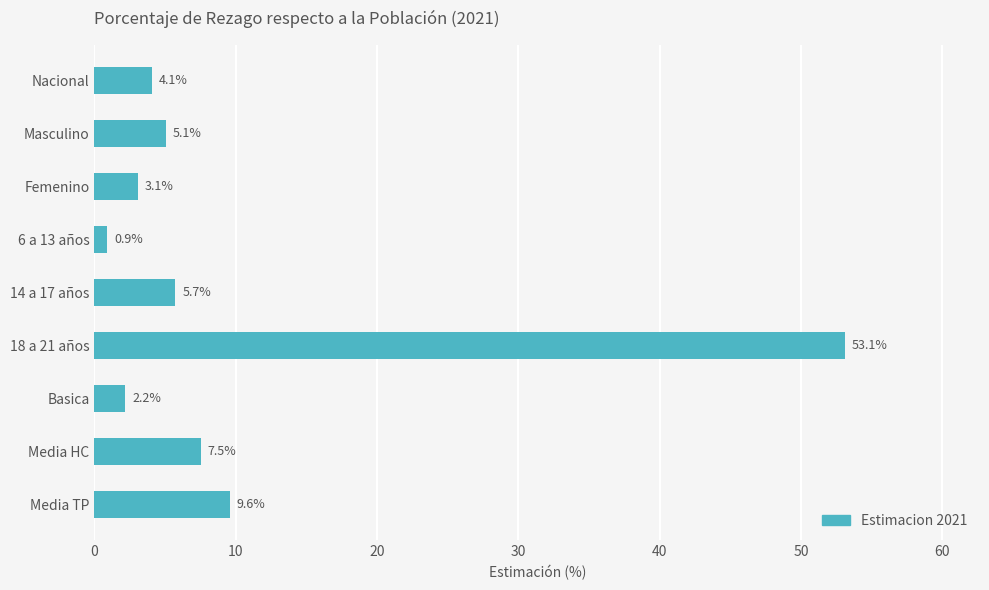

What value does the data have at Nacional?

4.1